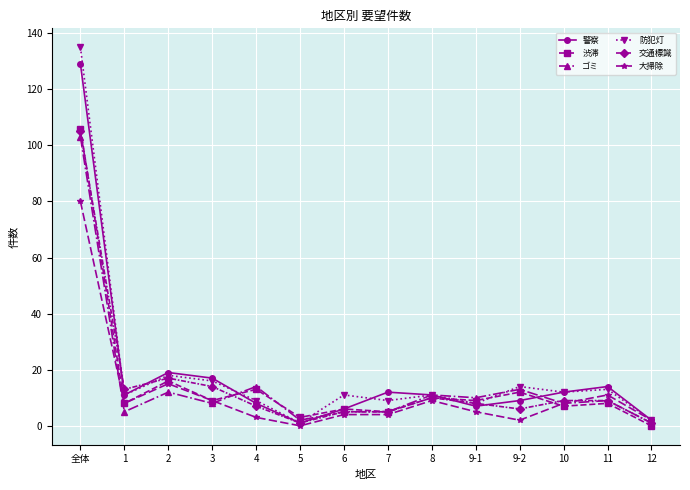

In 警察, how many points are higher than both neighbors (excluding endpoints)?

3